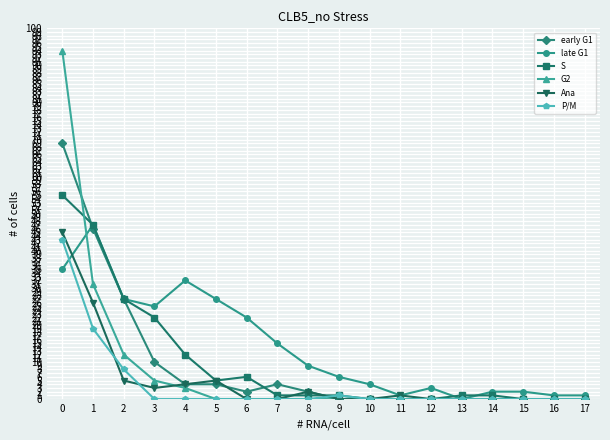

Is this an area chart (filled region under the line)?

No